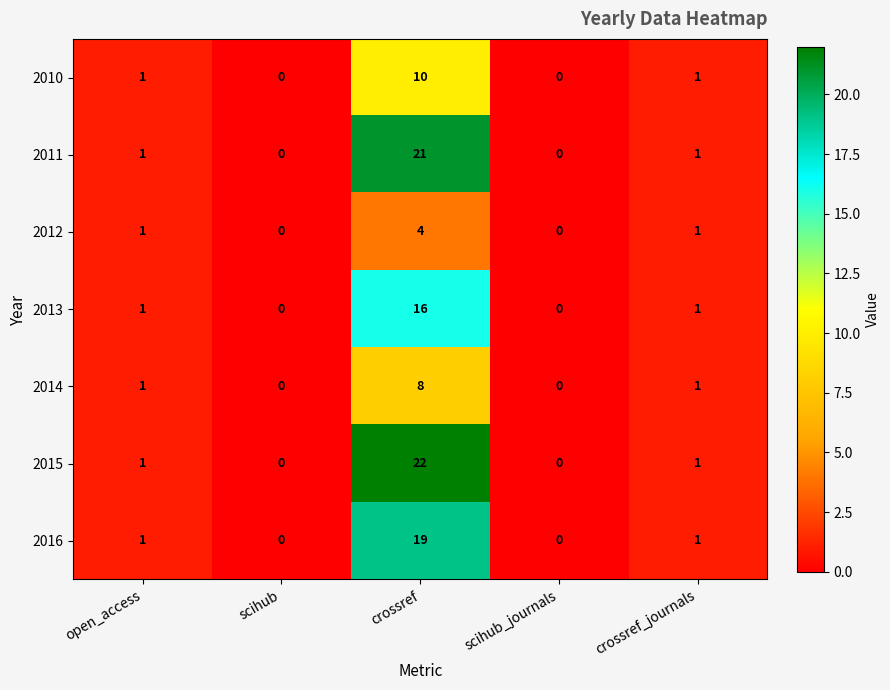

Between crossref and crossref_journals, which series saw the biggest shift?

2015